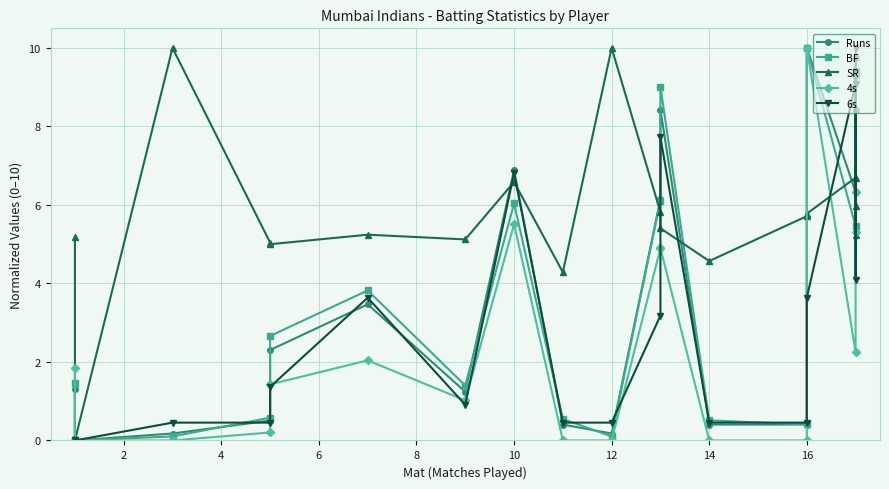

How many lines are shown in the chart?

5